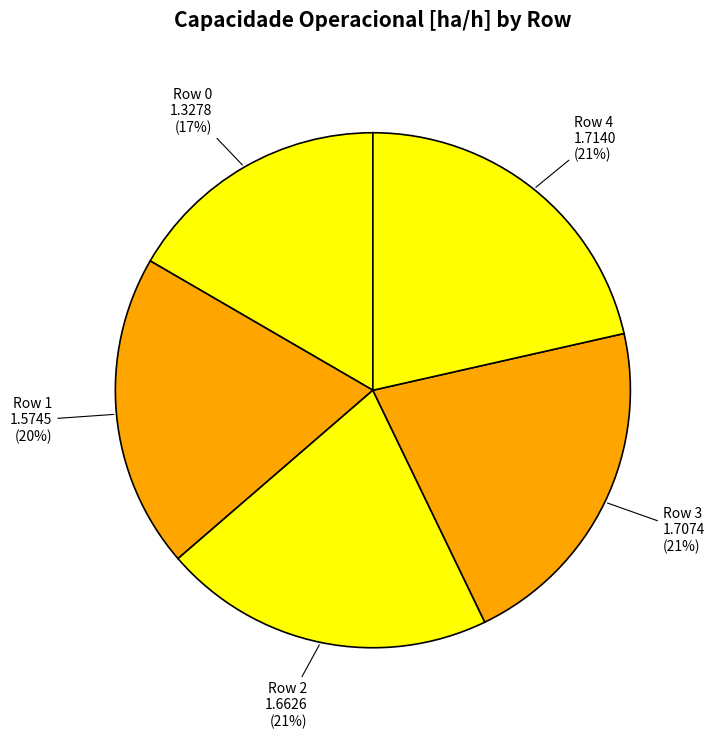

How many slices are in this pie chart?

5